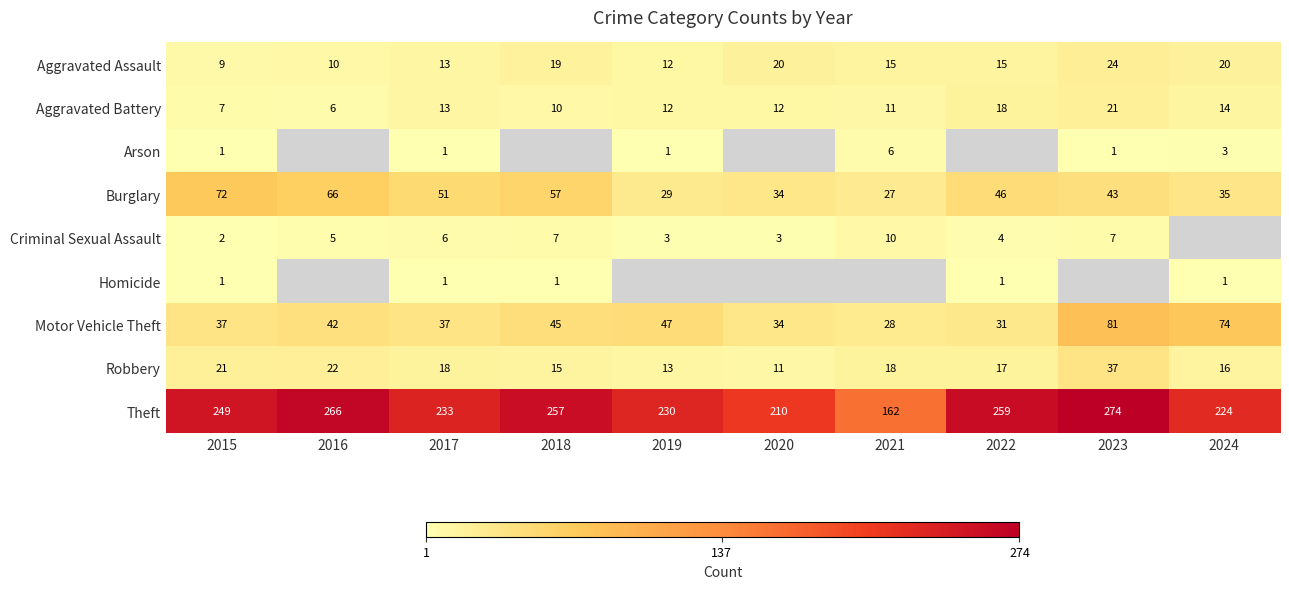

At how many categories does at least one series exceed 12?

10